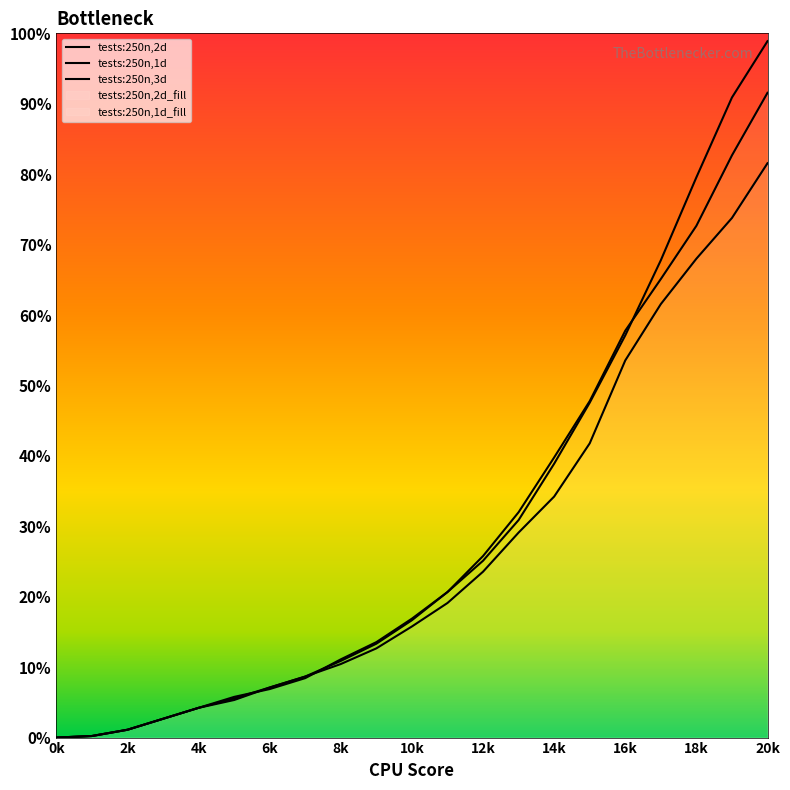

Does the chart display data point markers on the line(s)?

No